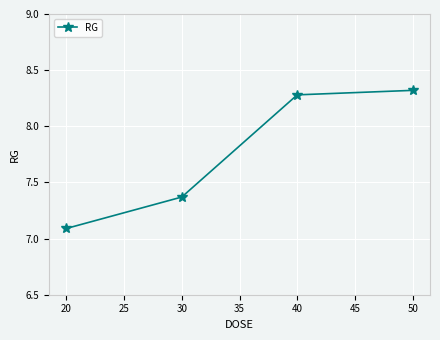

The chart shows a value of 4.4 at 30. True or false?

False